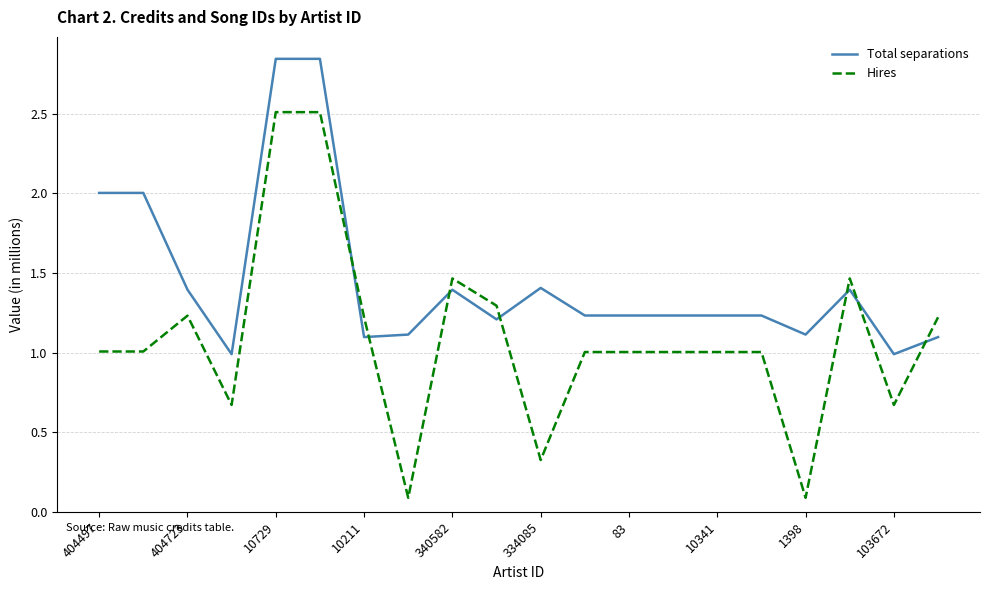

What is the difference between the second highest and minimum values in the Hires series?

2.4